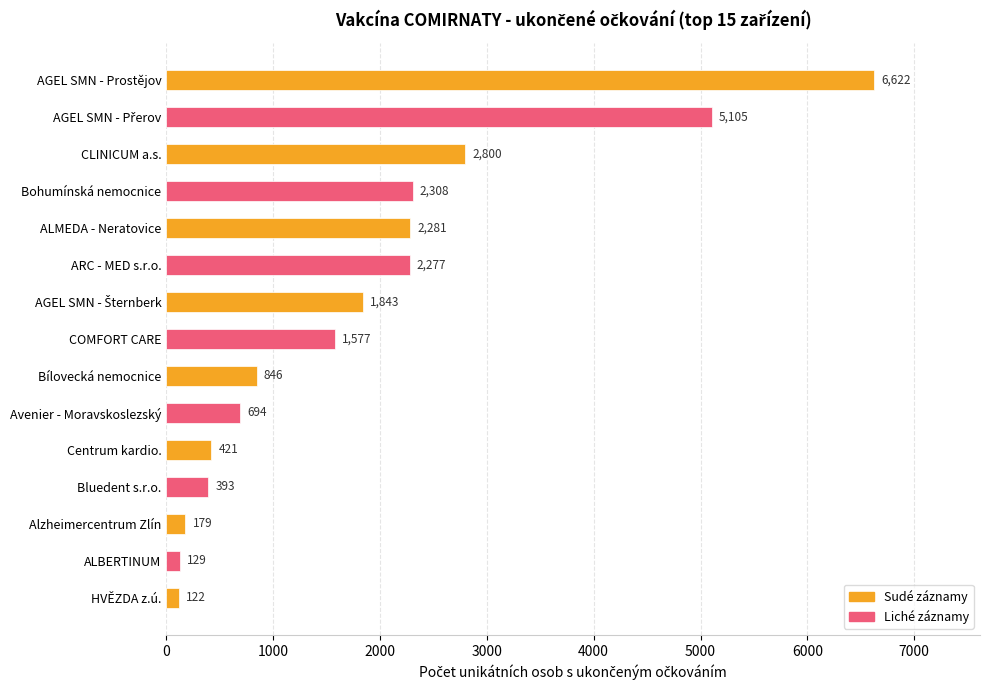

Is it true that the value at CLINICUM a.s. is 4327?

False